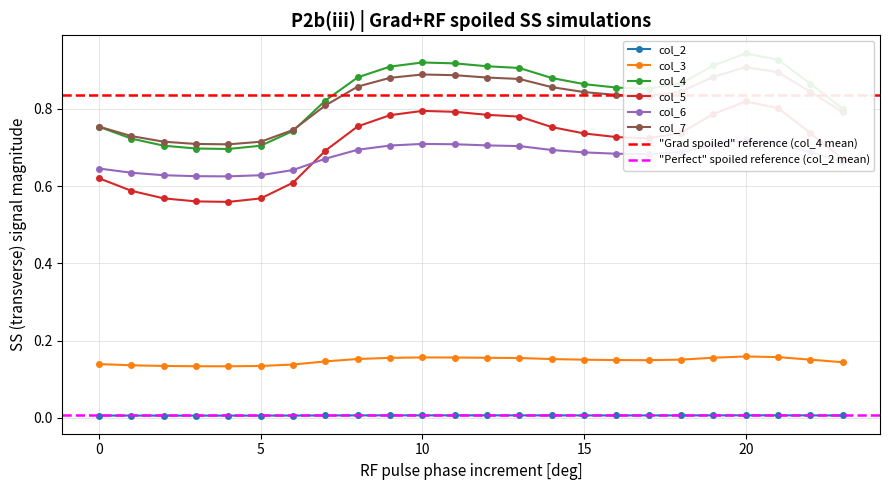

List the labels in order of col_6 value, smallest first.

4, 3, 5, 2, 1, 6, 0, 23, 7, 17, 16, 15, 22, 18, 14, 8, 13, 9, 12, 19, 11, 10, 21, 20